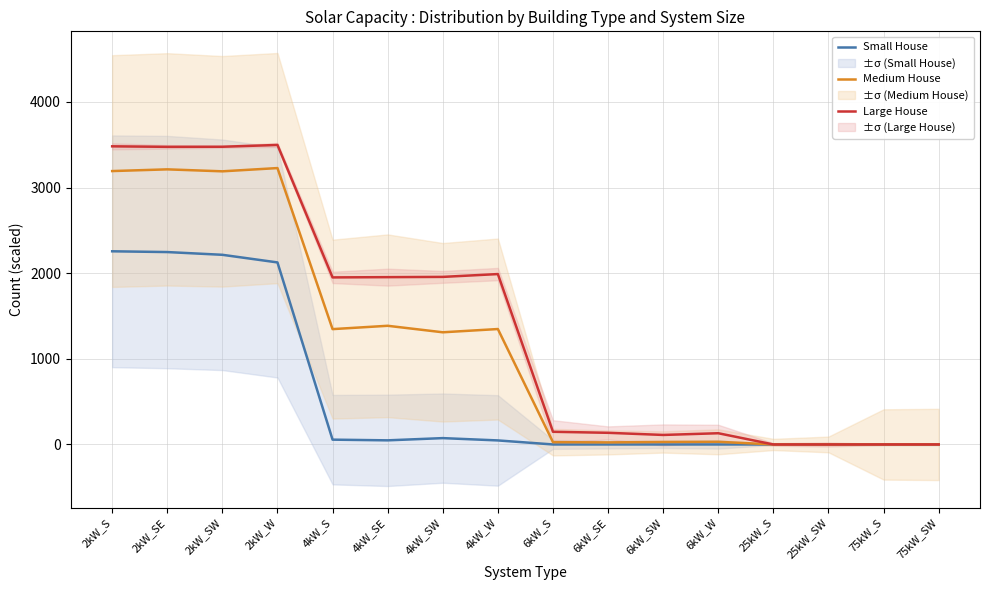

At which category does Medium House reach its first local peak?

2kW_SE